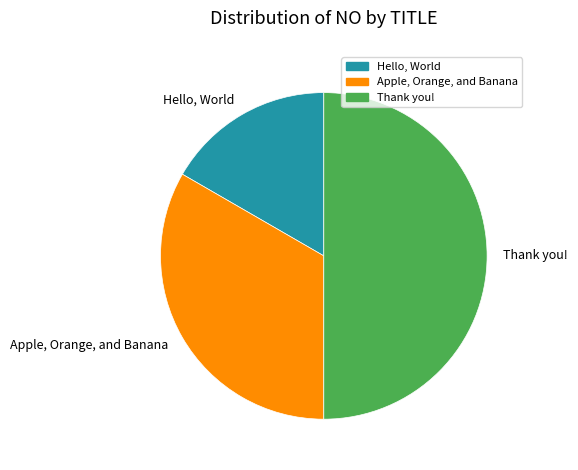

Is the sum of Thank you! and Hello, World greater than half?

Yes